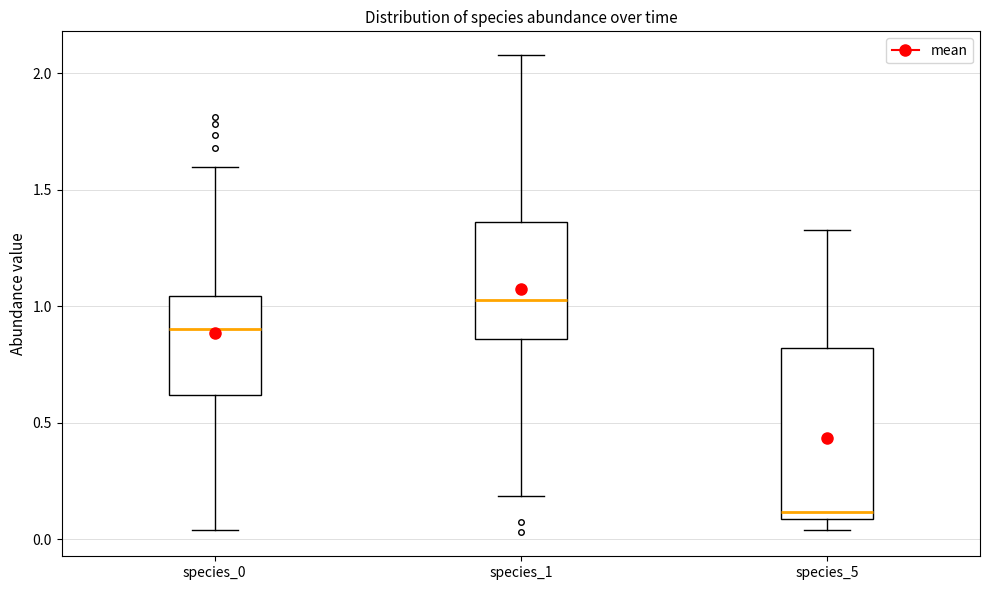

Where does the upper whisker of the box for species_0 end on the y-axis? The values are not printed on the chart, so give them approximately, as read against the axis.

1.60